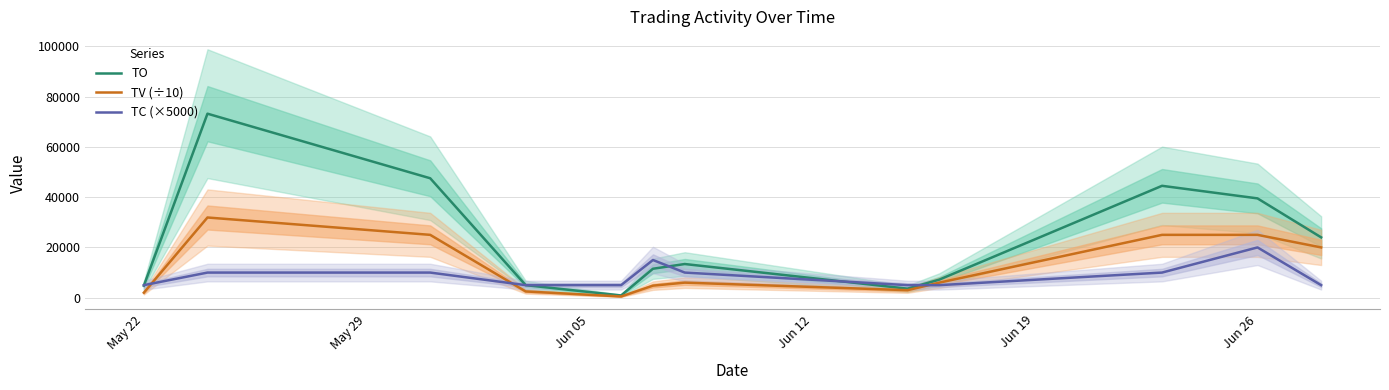

Which category has the highest value in the TC (×5000) series?

Jun 26